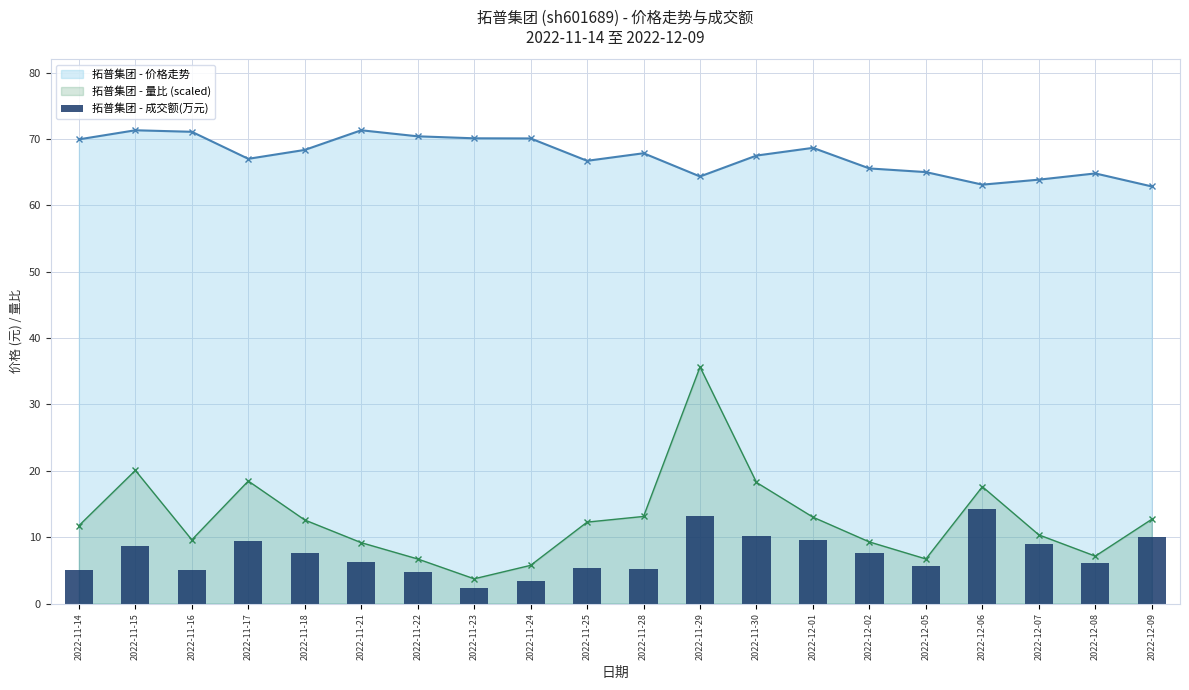

What is the spread (max minus min) of values at 2022-11-29?

51.1